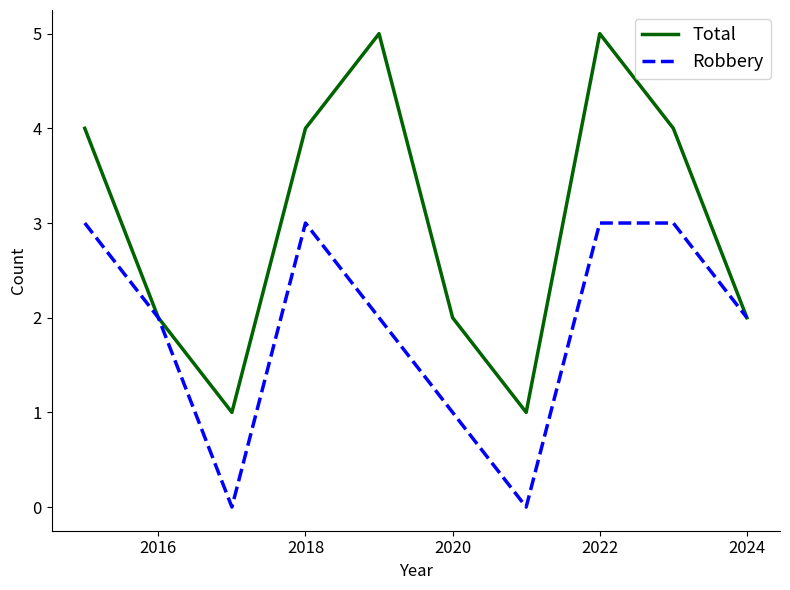

Rank the series by their average value, from lowest to highest.

Robbery, Total